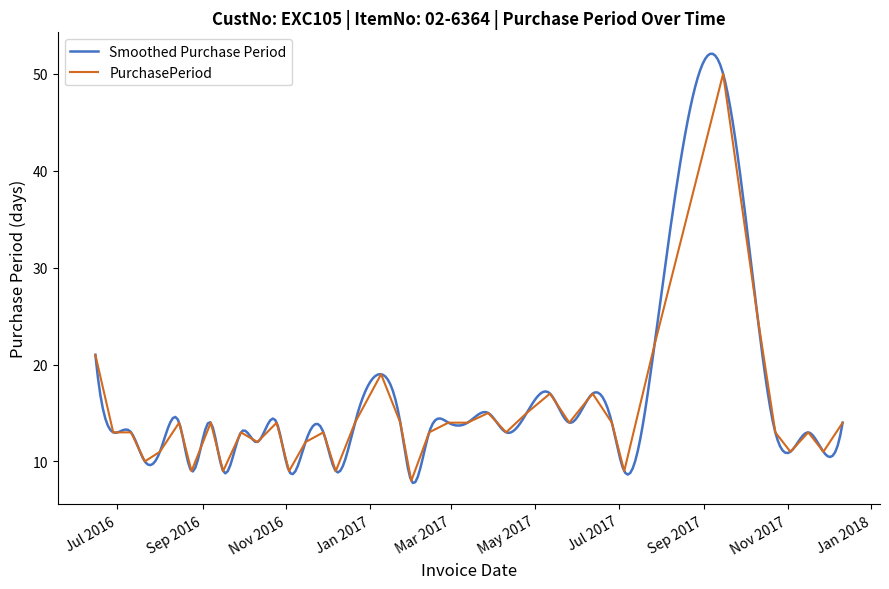

True or false: the data shows 3 at 2016-07-11.

False